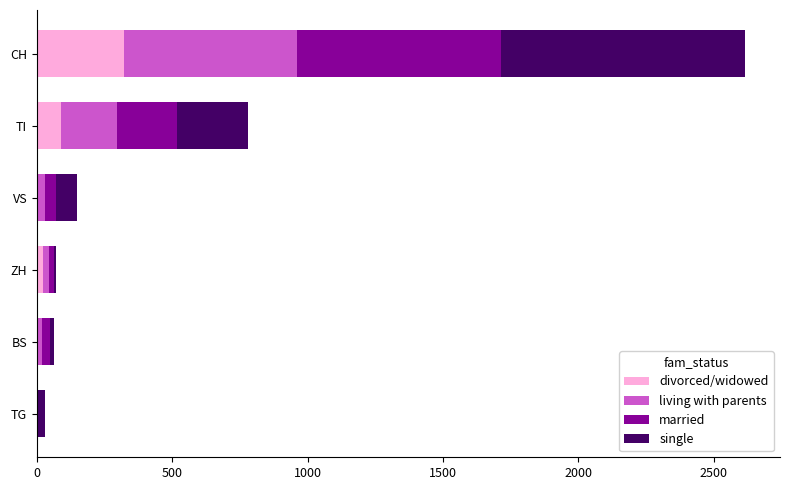

What is the sum of all divorced/widowed values?

437